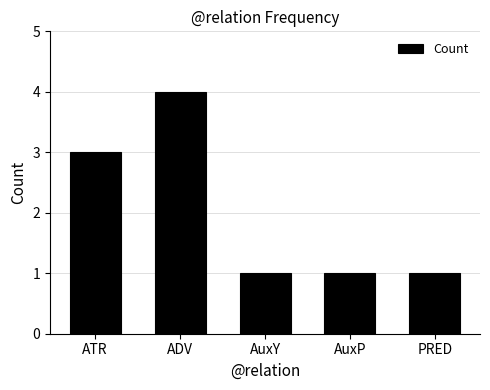

The chart shows a value of 4 at ADV. True or false?

True